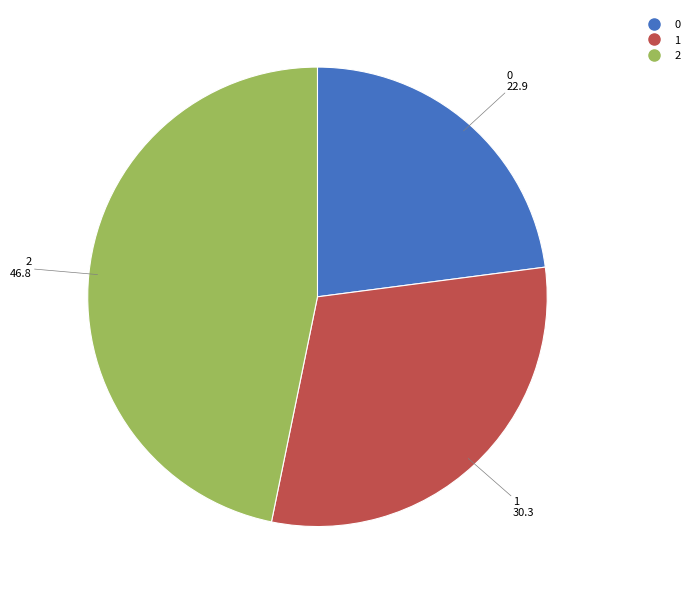

Is the sum of 1 and 2 greater than half?

Yes